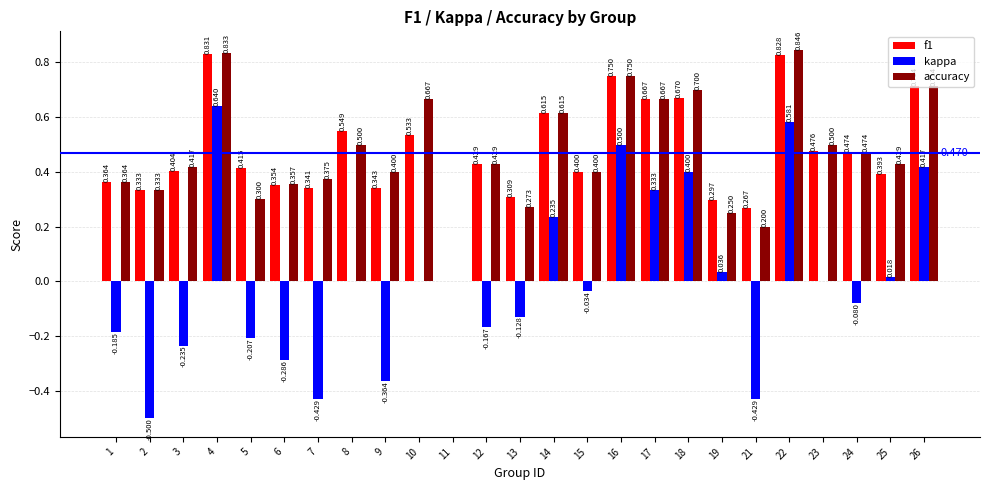

How many categories are shown in the chart?

25